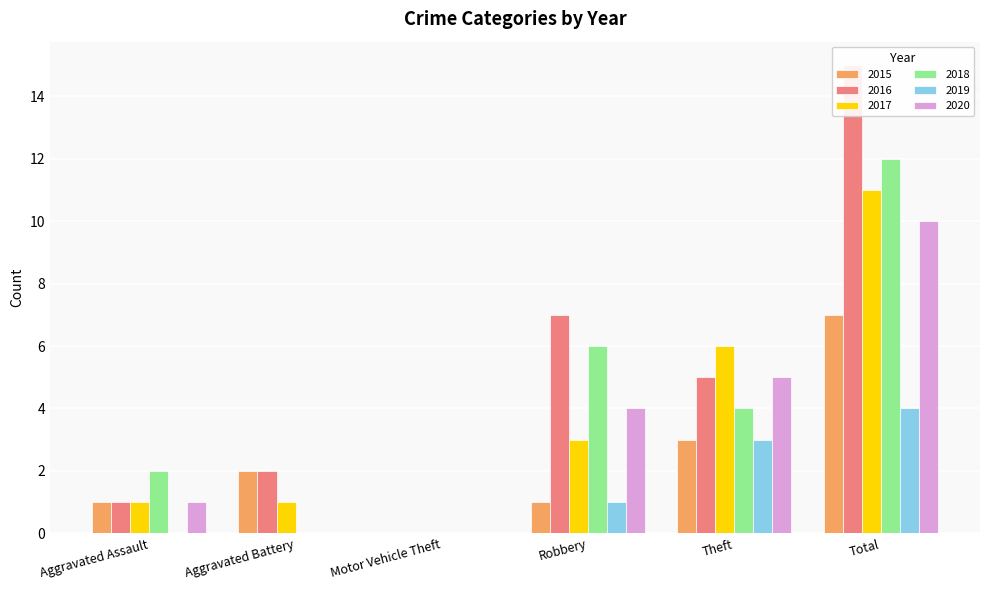

List the labels in order of 2020 value, smallest first.

Aggravated Battery, Motor Vehicle Theft, Aggravated Assault, Robbery, Theft, Total